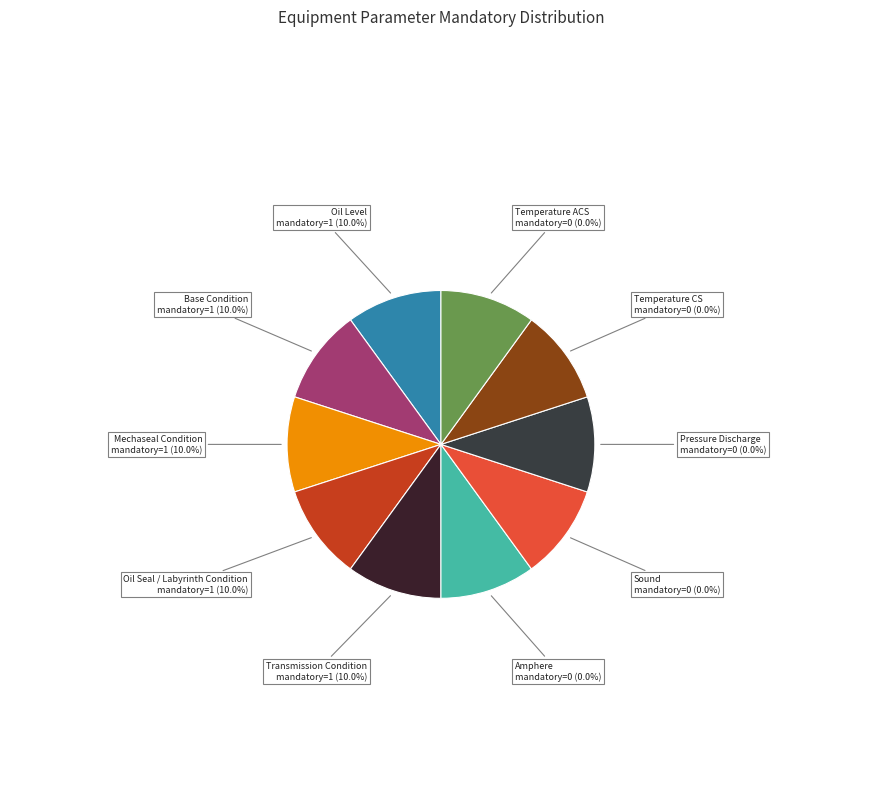

How many slices are in this pie chart?

10